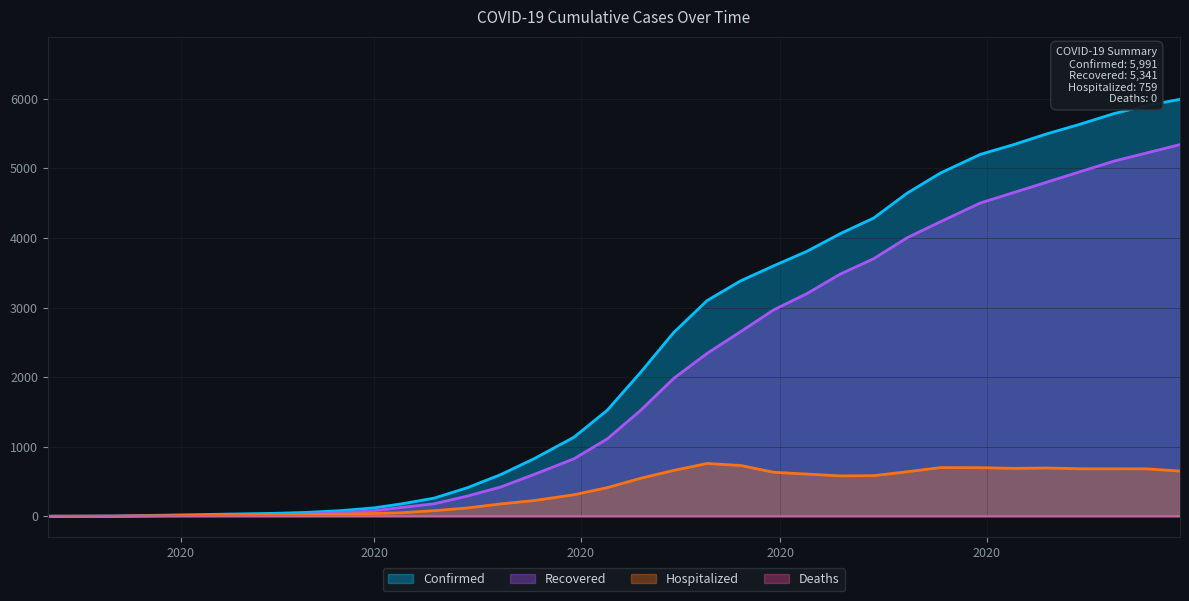

Which series has the largest range (max minus min)?

Confirmed